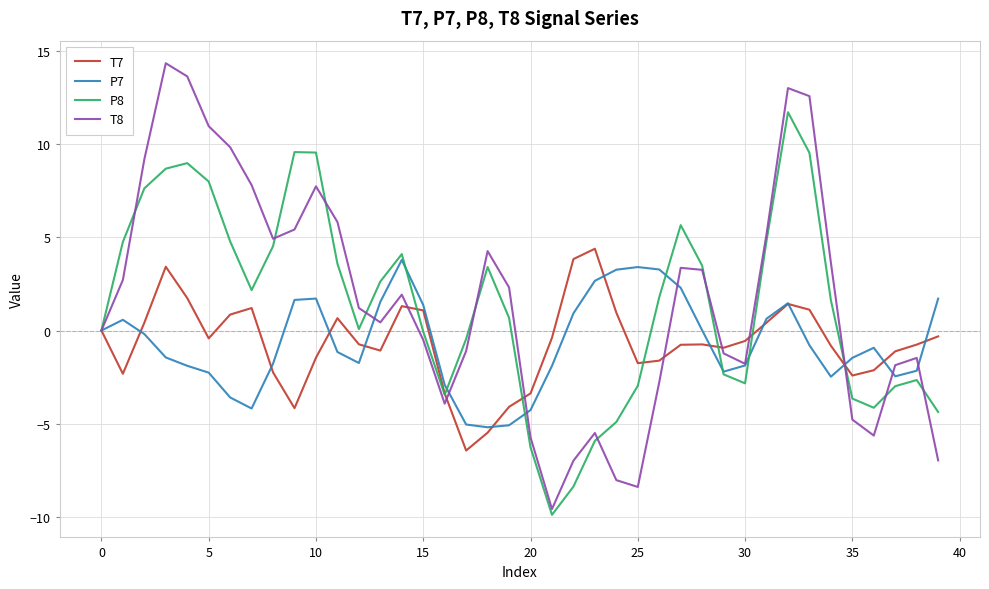

What is the minimum value shown in the chart?

-9.9